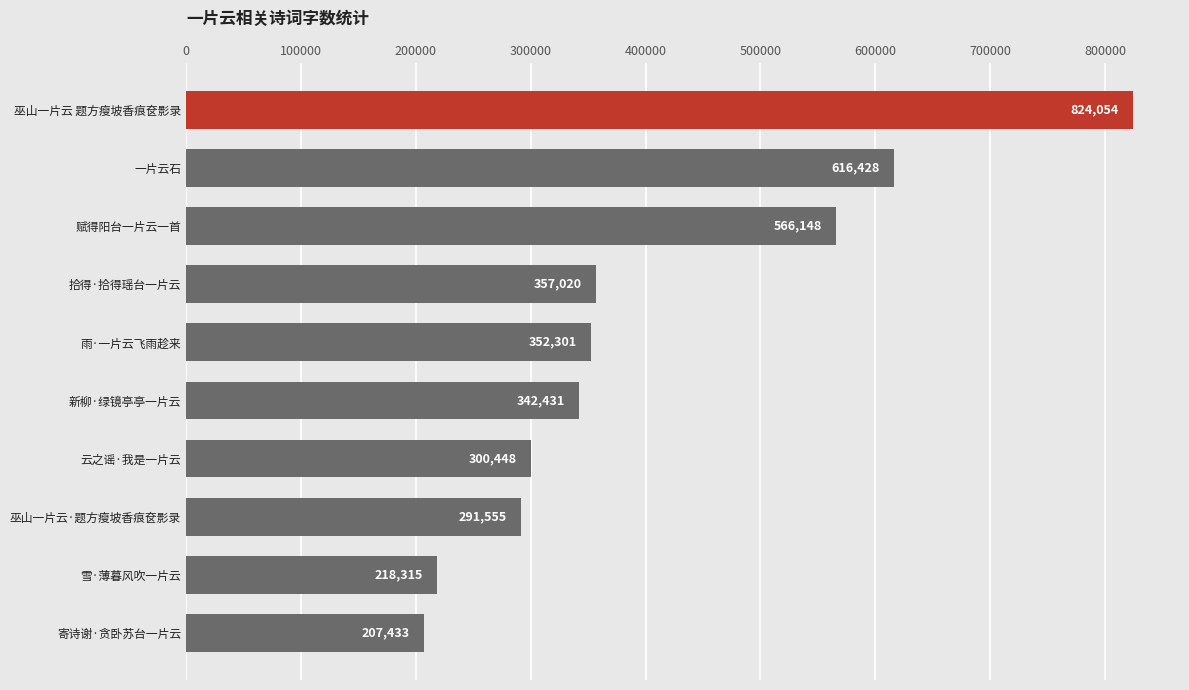

Does the chart contain any negative values?

No